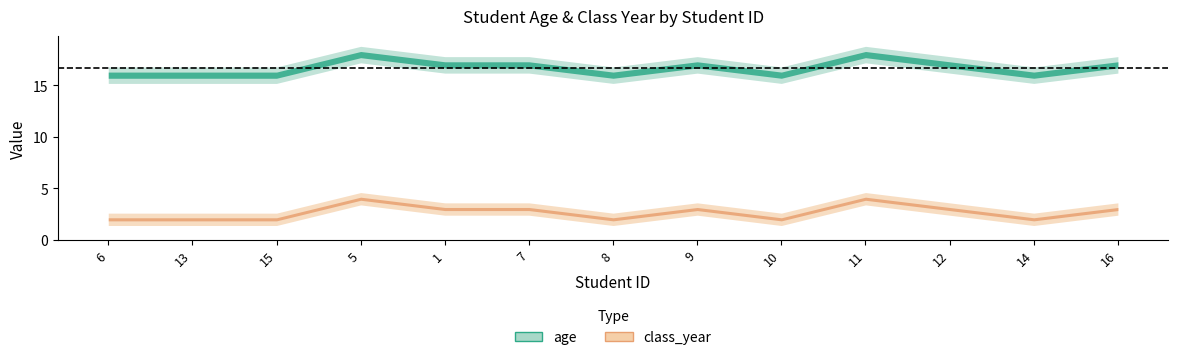

At which category is the sum across all series the highest?

5